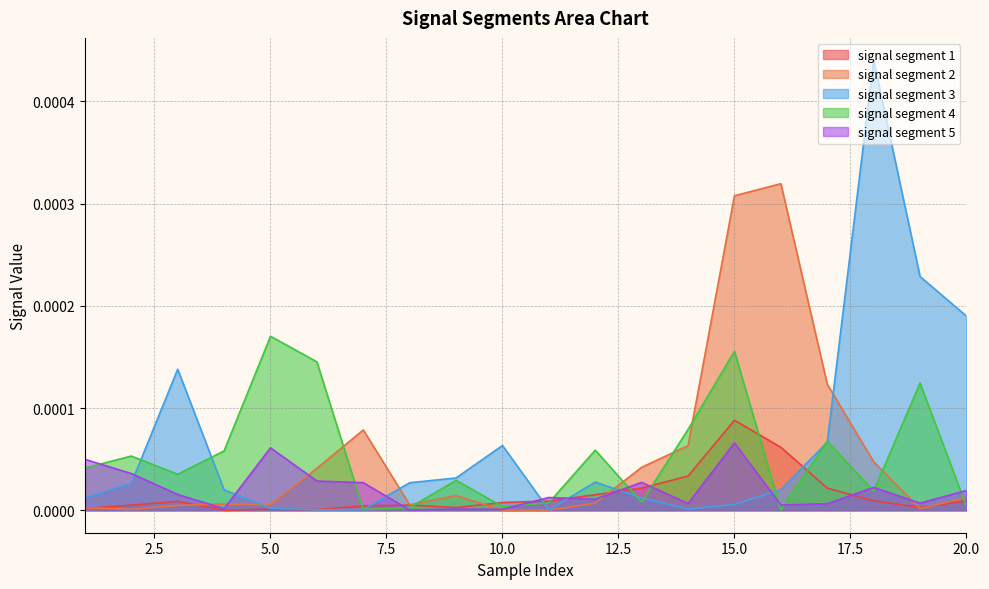

How many times do signal segment 2 and signal segment 3 cross each other?

4